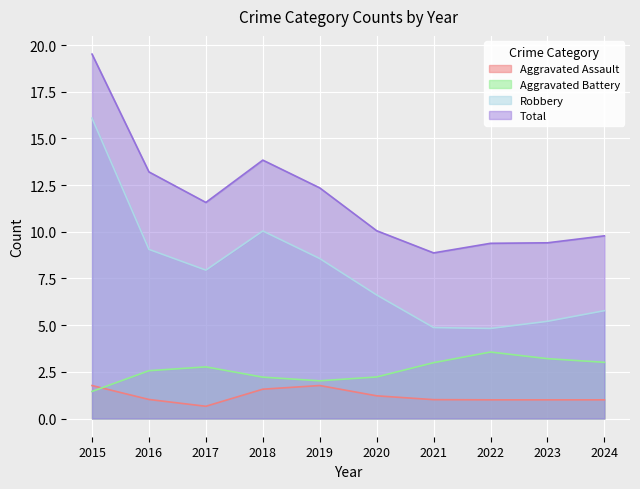

True or false: Robbery and Aggravated Assault cross at least once.

False